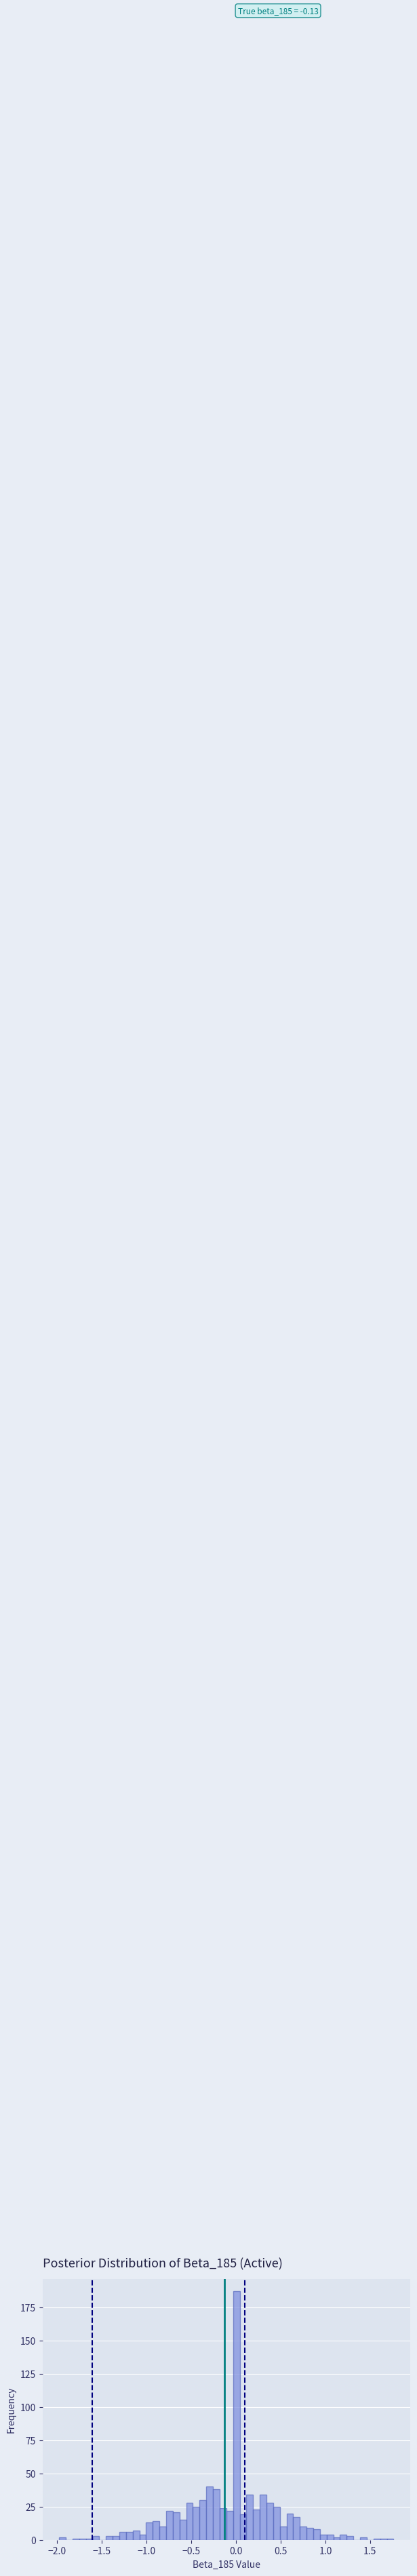

Around what value on the x-axis is the tallest bar? Give the approximate position of its centre, as read against the axis.

0.00